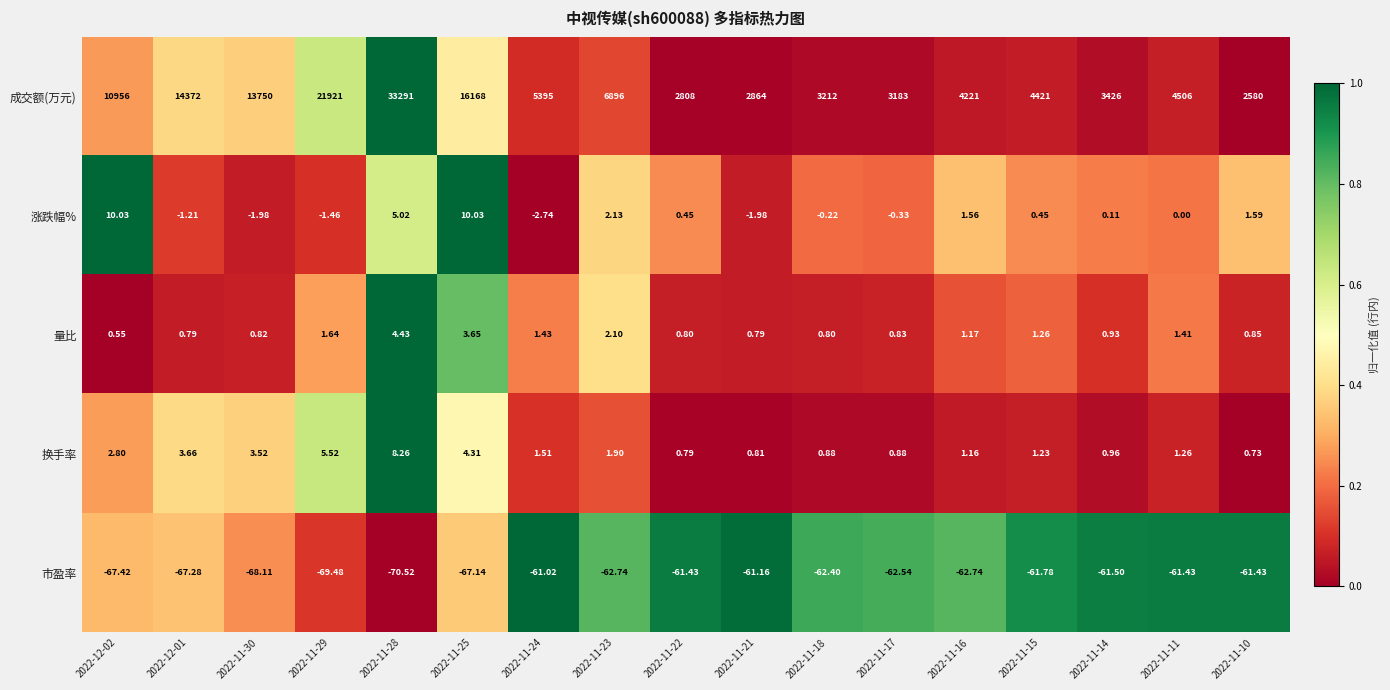

Rank the series at 2022-11-30 from highest to lowest value.

成交额(万元), 换手率, 量比, 涨跌幅%, 市盈率